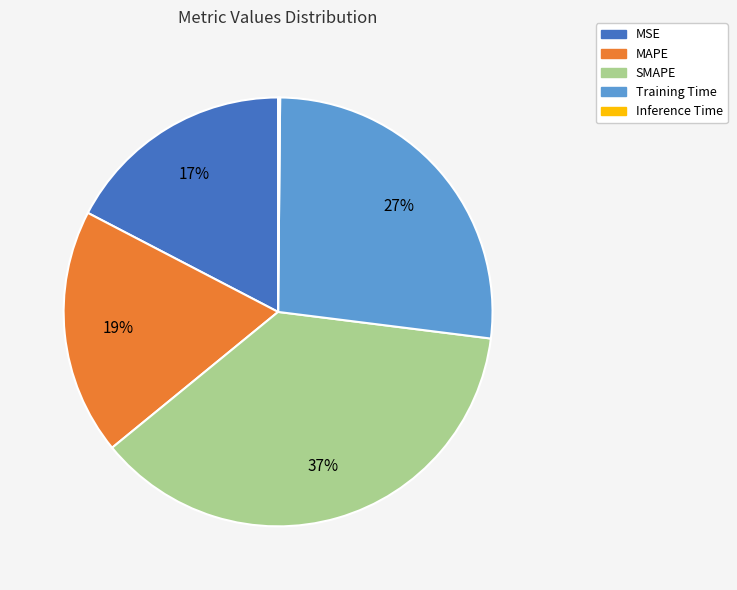

The Training Time slice represents 27% of the pie. True or false?

True